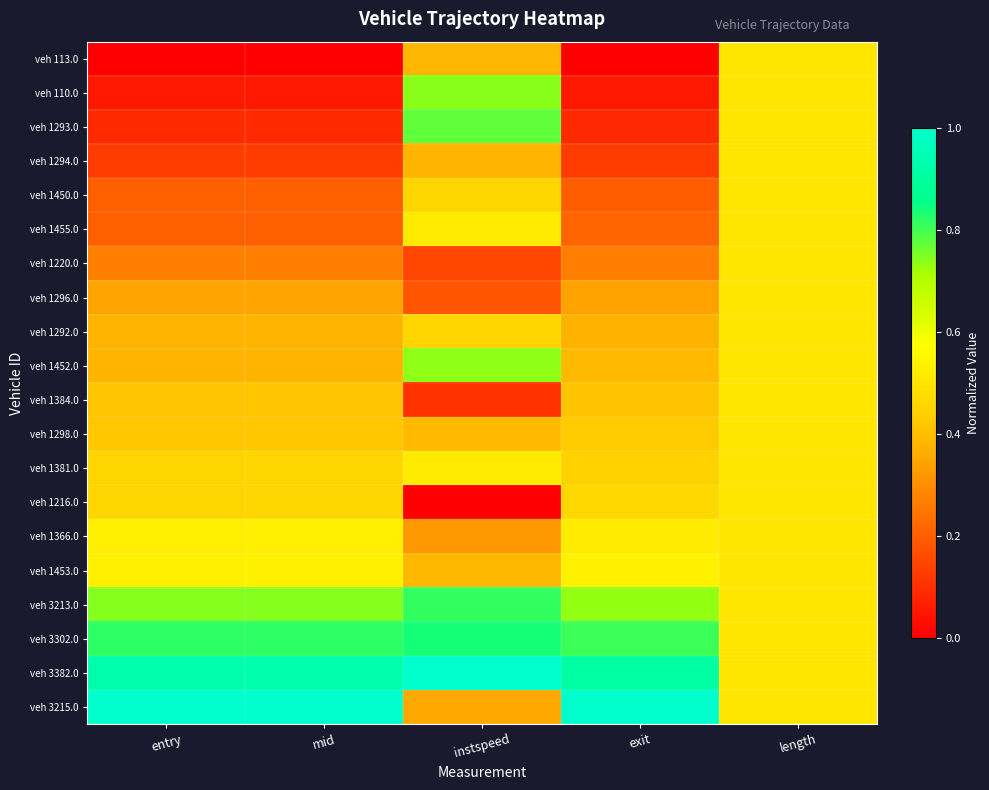

At which category does the chart reach its minimum across all series?

entry